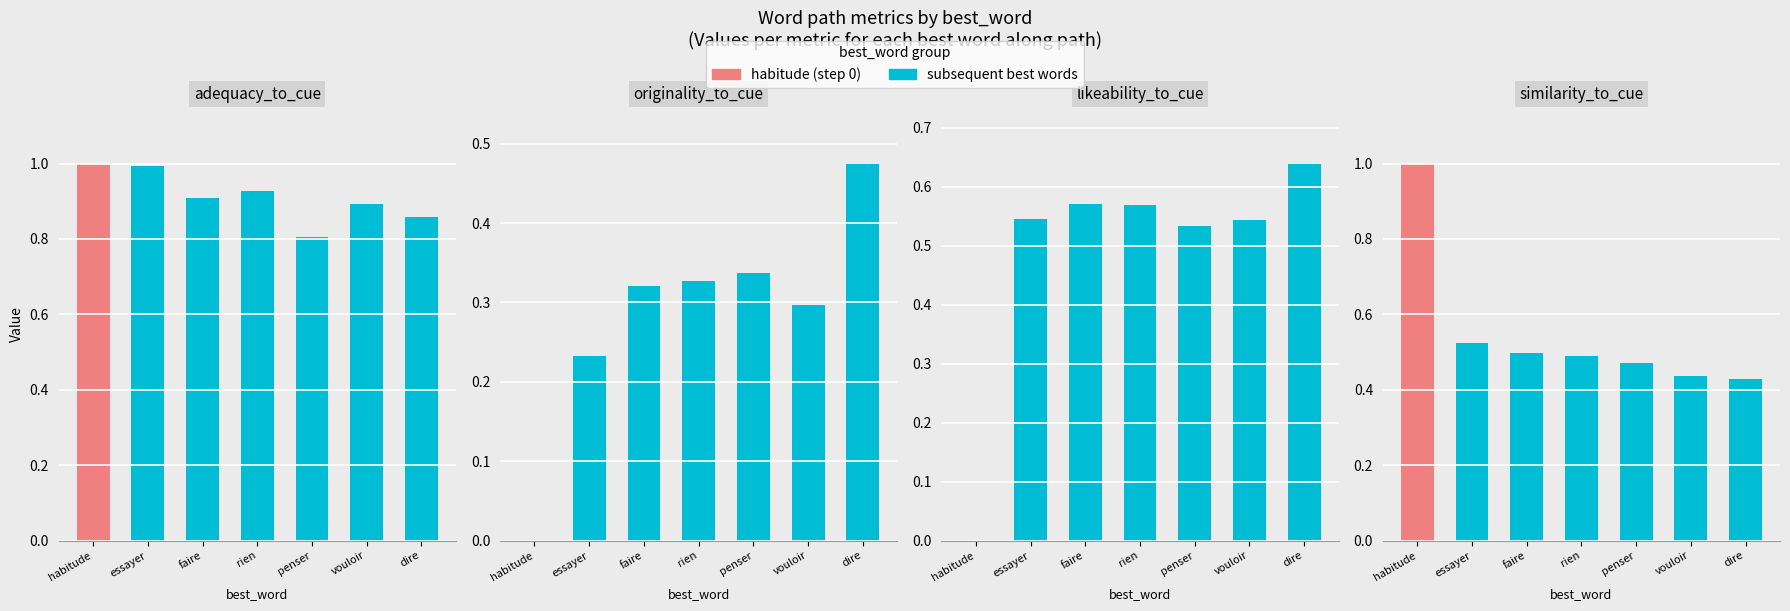

List the series in order of their peak value, lowest first.

originality_to_cue, likeability_to_cue, adequacy_to_cue, similarity_to_cue